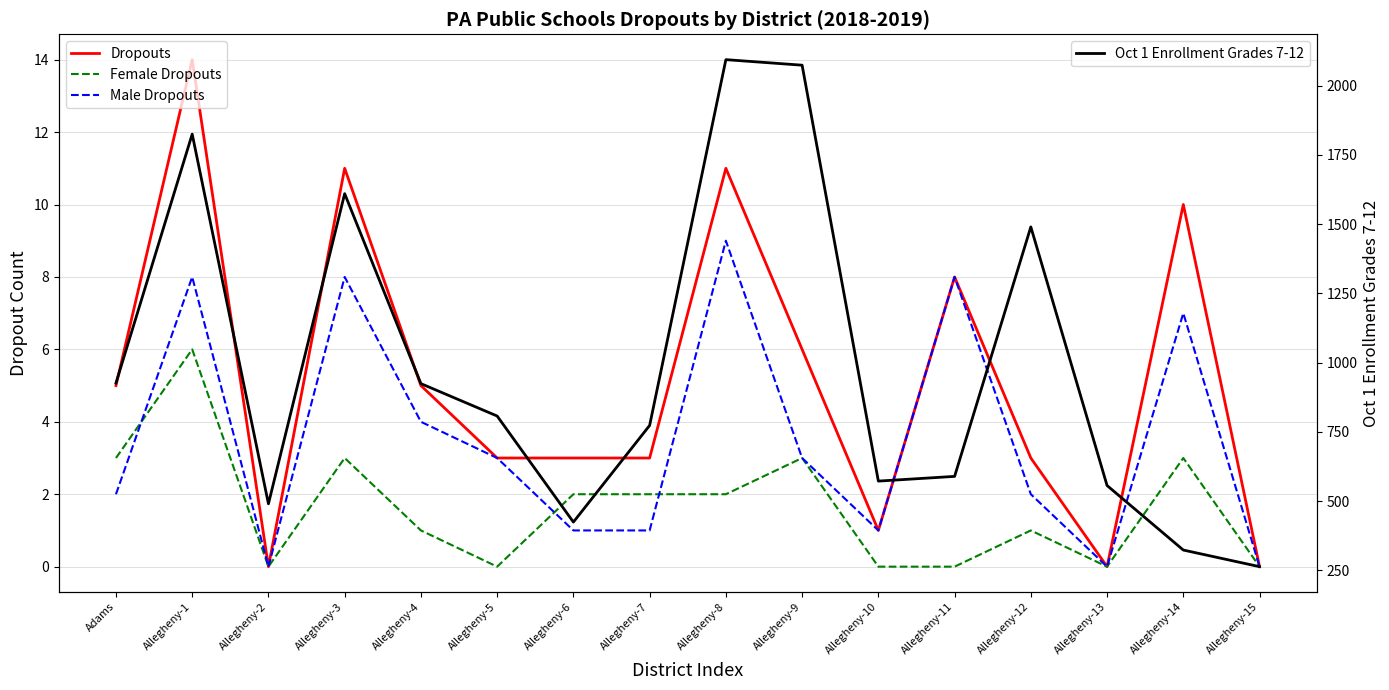

At which label does Female Dropouts first exceed 2?

Adams